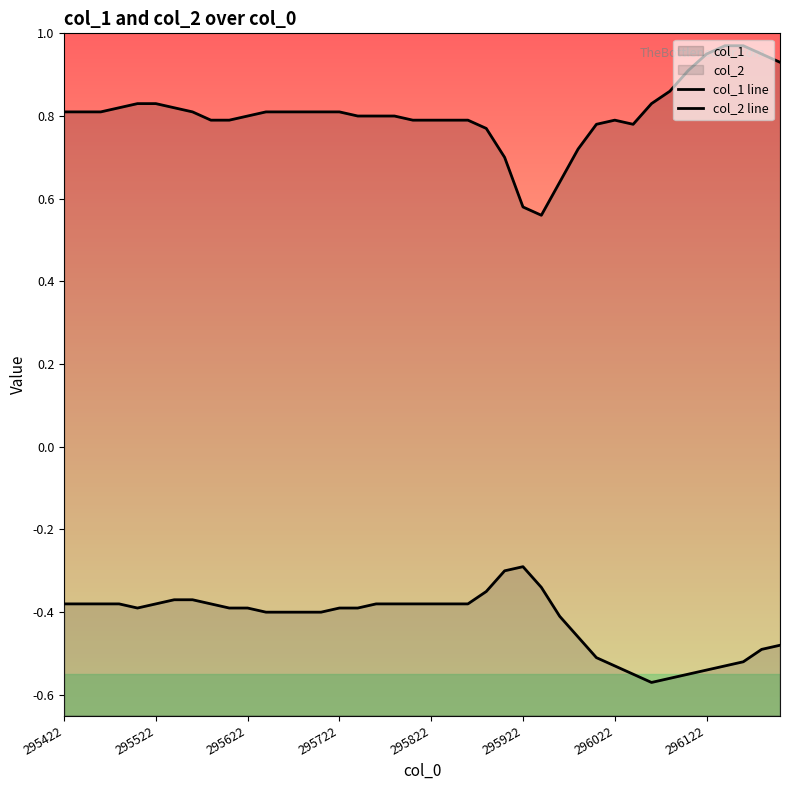

Which category has the highest value in the col_1 line series?

36